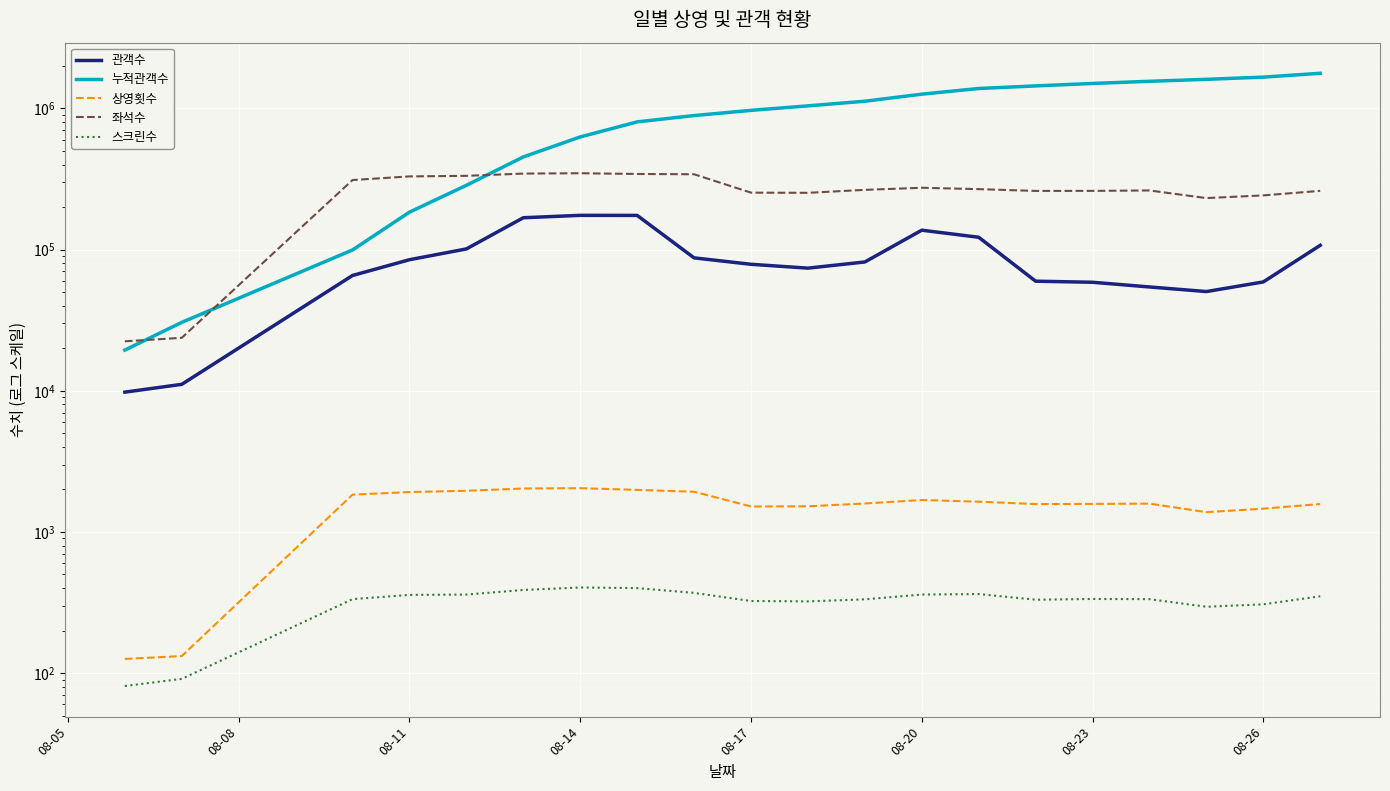

True or false: 좌석수 and 상영횟수 intersect in this chart.

False